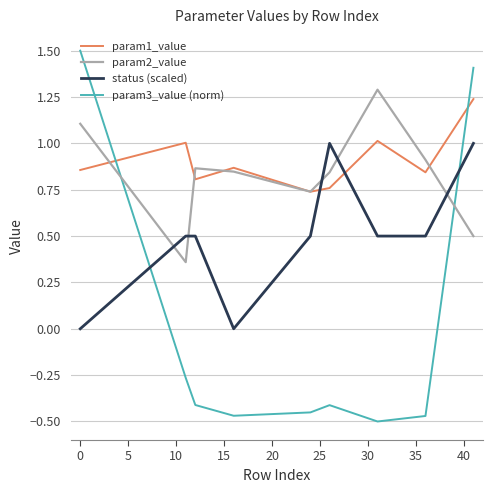

How many interior local peaks does the param2_value series have?

2